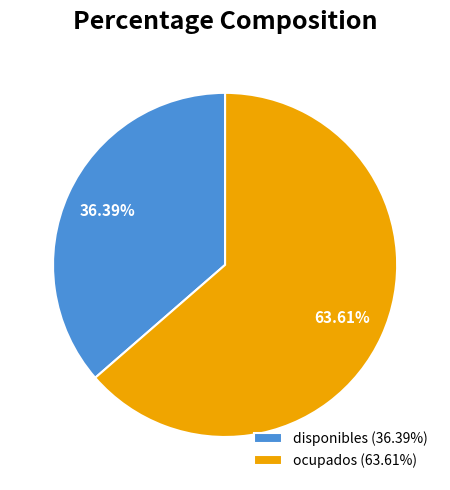

Between disponibles and ocupados, which is larger?

ocupados